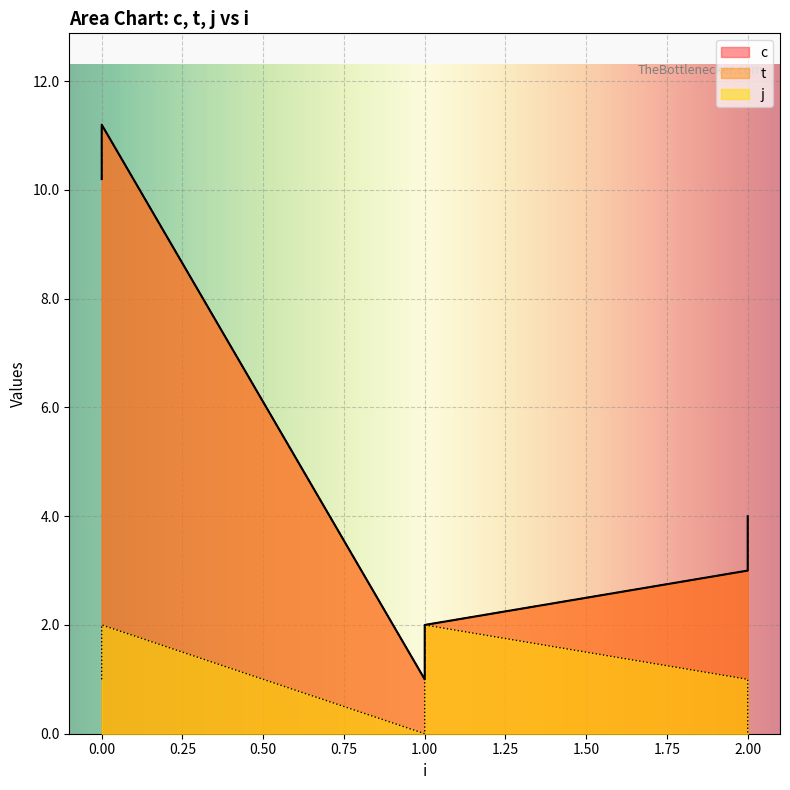

Is it true that c equals 10.2 at 0?

True